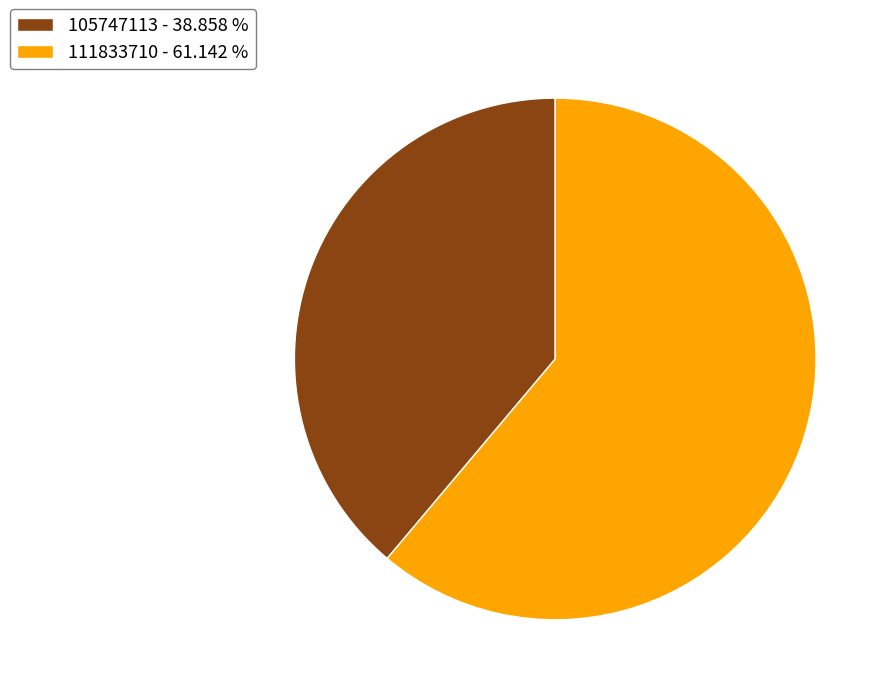

True or false: 105747113 accounts for 39% of the total.

True